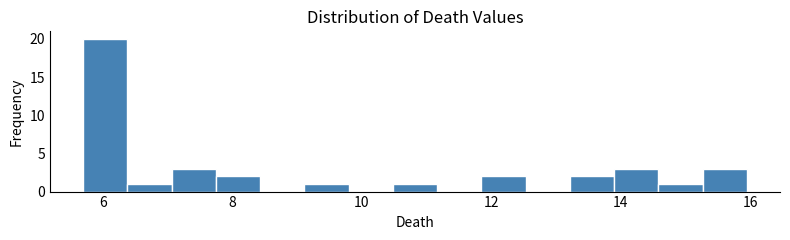

Around what value on the x-axis is the tallest bar? Give the approximate position of its centre, as read against the axis.

6.0